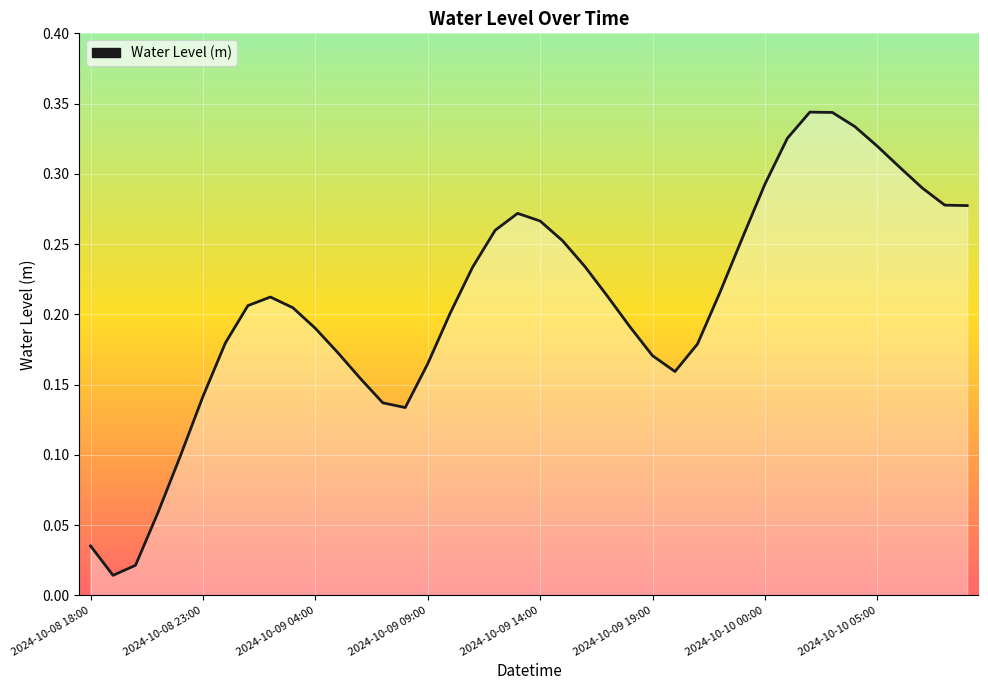

How many points are higher than both their immediate neighbors (excluding endpoints)?

3